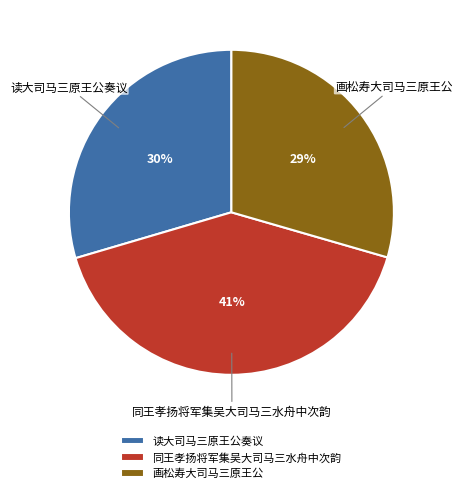

Is it true that 读大司马三原王公奏议 is 15% of the pie?

False